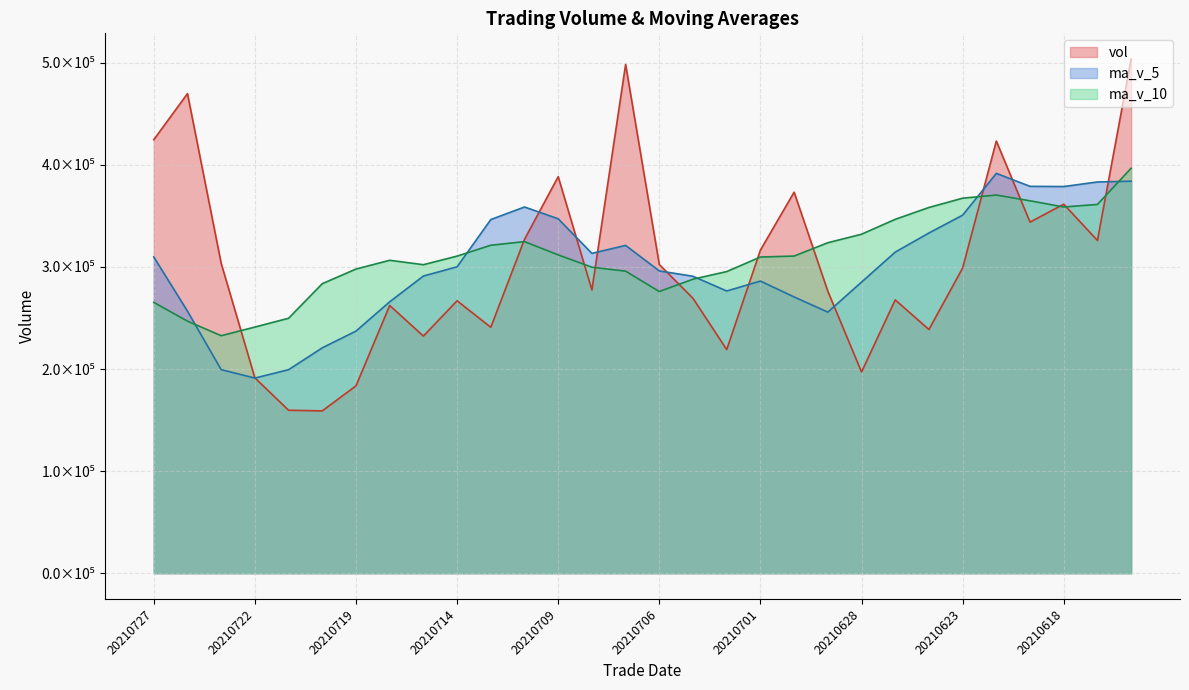

What is the difference between the second highest and minimum values in the ma_v_10 series?

137791.3